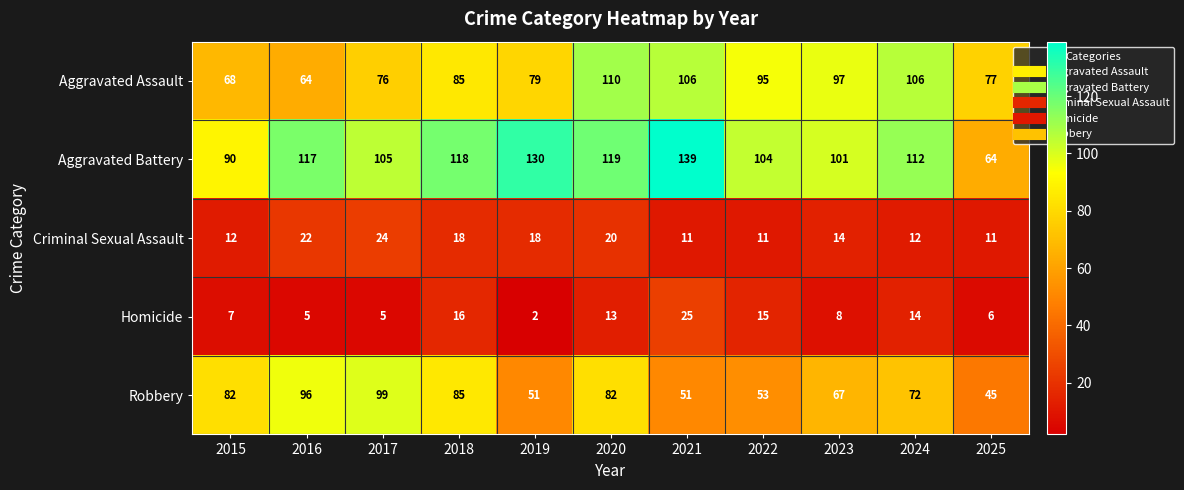

True or false: Aggravated Assault has a value of 154 at 2020.

False